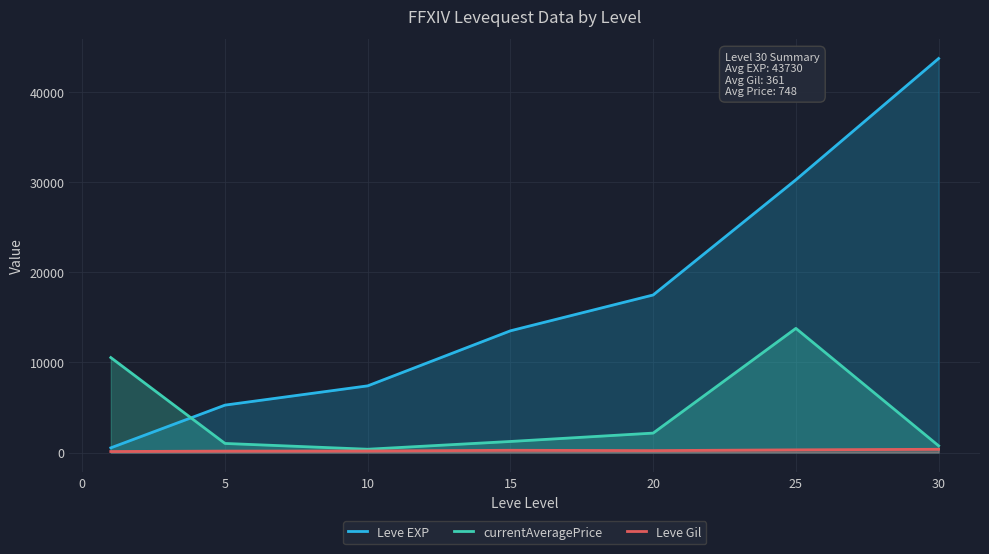

How many values in the Leve Gil series are below 214?

3